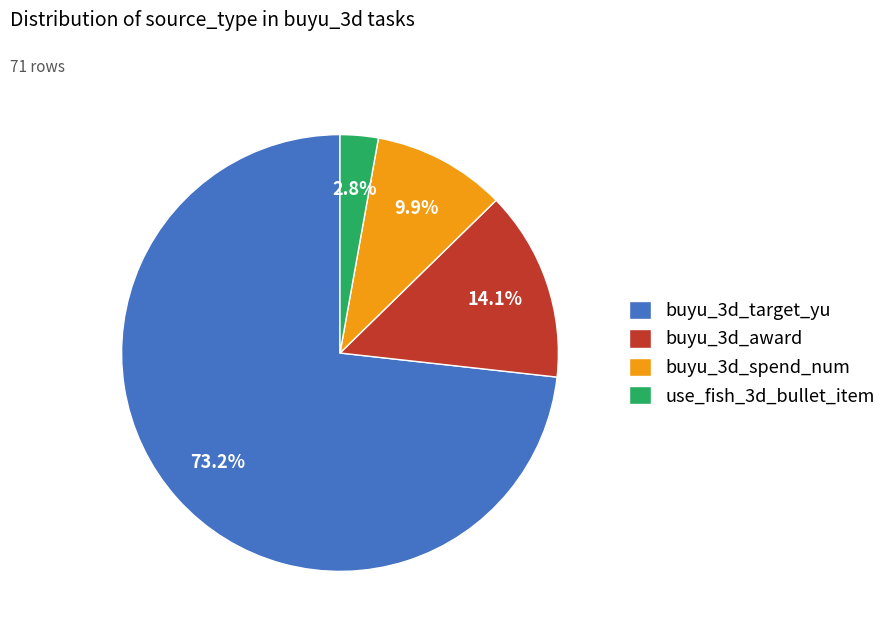

How many segments does this pie chart have?

4